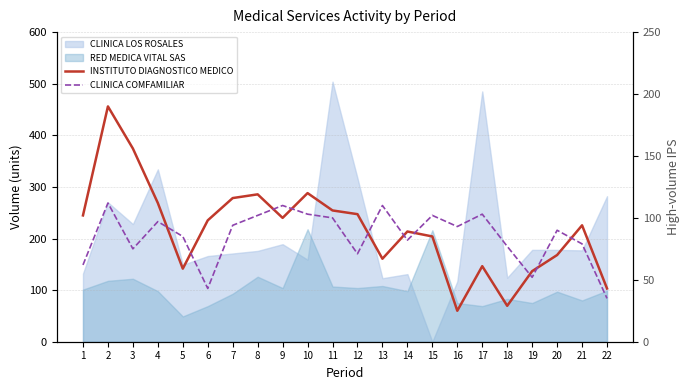

List the labels in order of CLINICA COMFAMILIAR value, smallest first.

22, 6, 19, 1, 12, 3, 18, 21, 14, 5, 20, 16, 7, 4, 11, 8, 15, 10, 17, 9, 13, 2